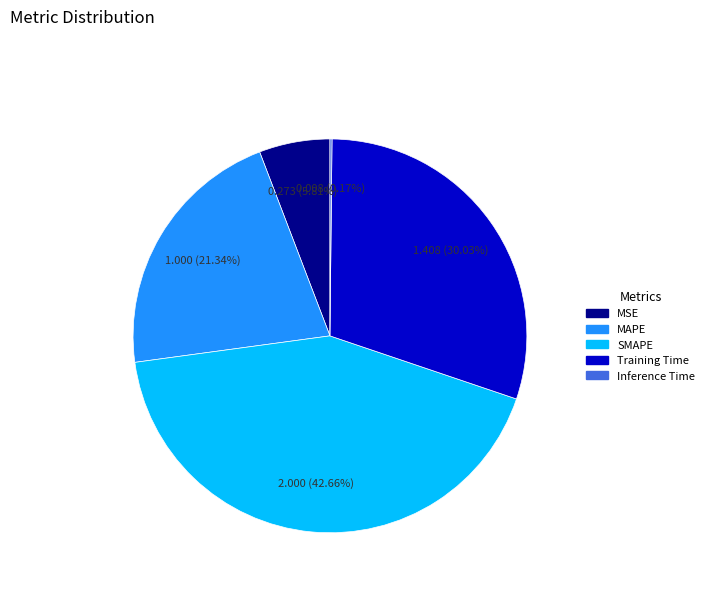

Is the sum of MSE and MAPE greater than half?

No